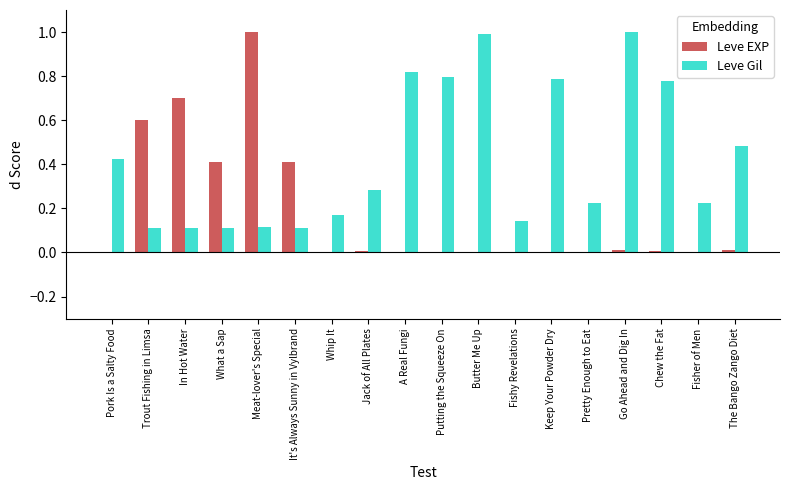

Which series changed the most between Pork Is a Salty Food and Butter Me Up?

Leve Gil